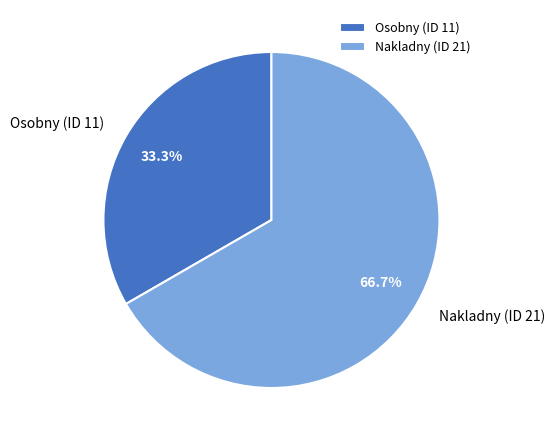

What is the largest slice in the pie chart?

Nakladny (ID 21)